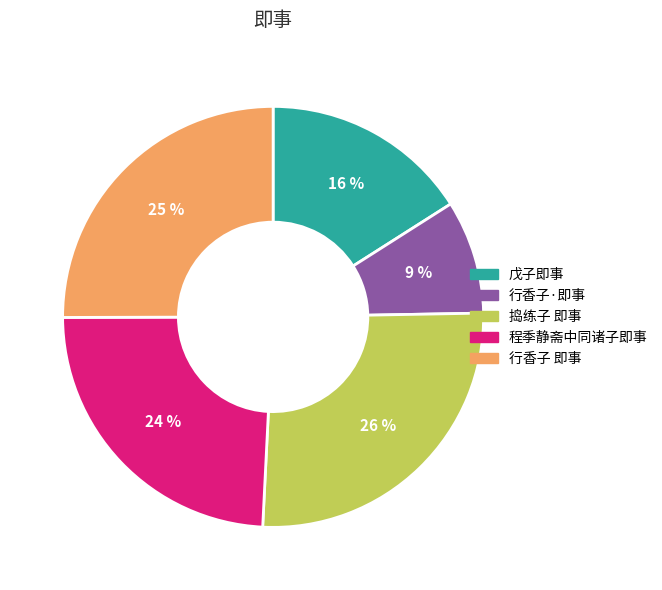

What percentage is the 行香子 即事 slice, to the nearest percent?

25%